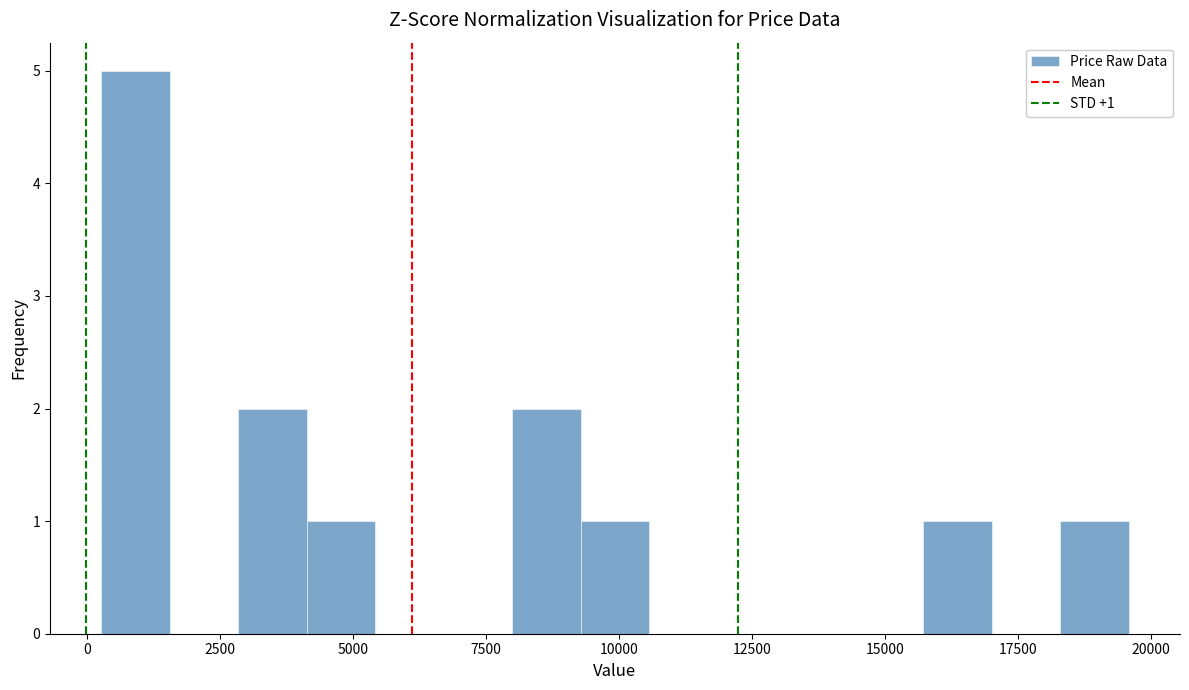

Around what value on the x-axis is the tallest bar? Give the approximate position of its centre, as read against the axis.

1000